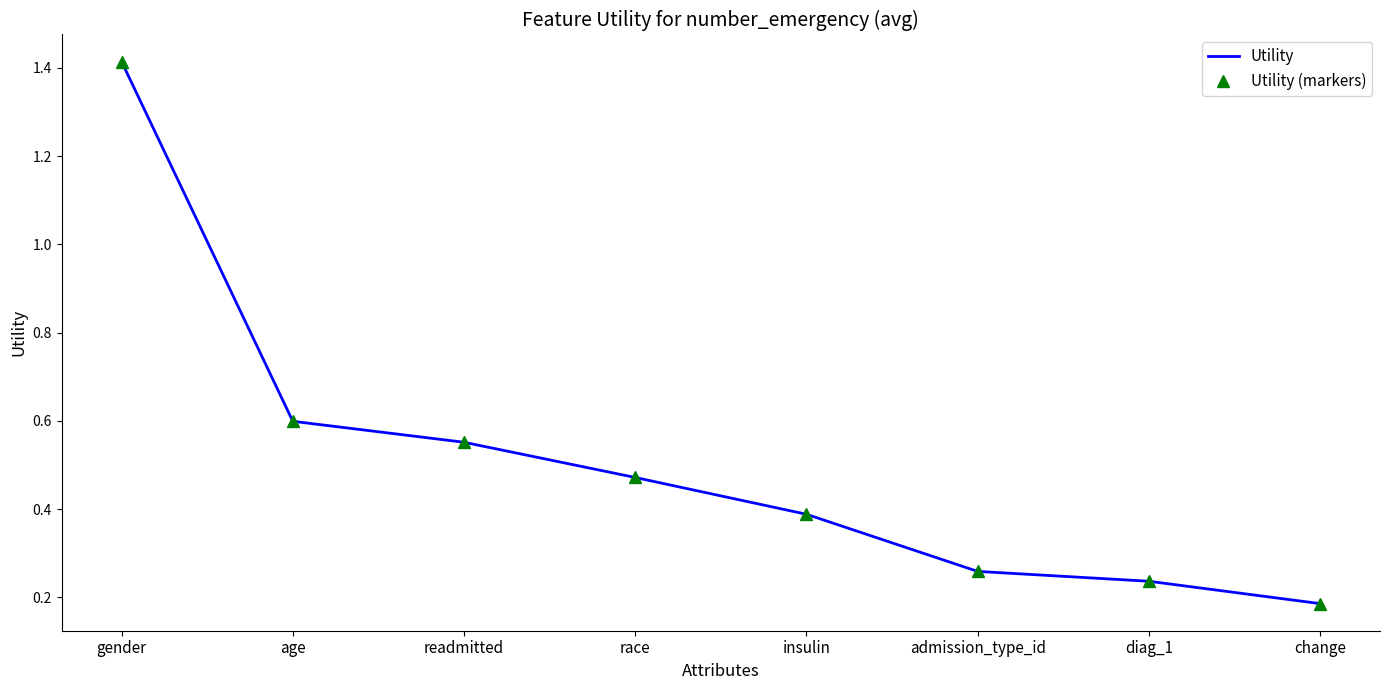

What is the minimum value shown in the chart?

0.2